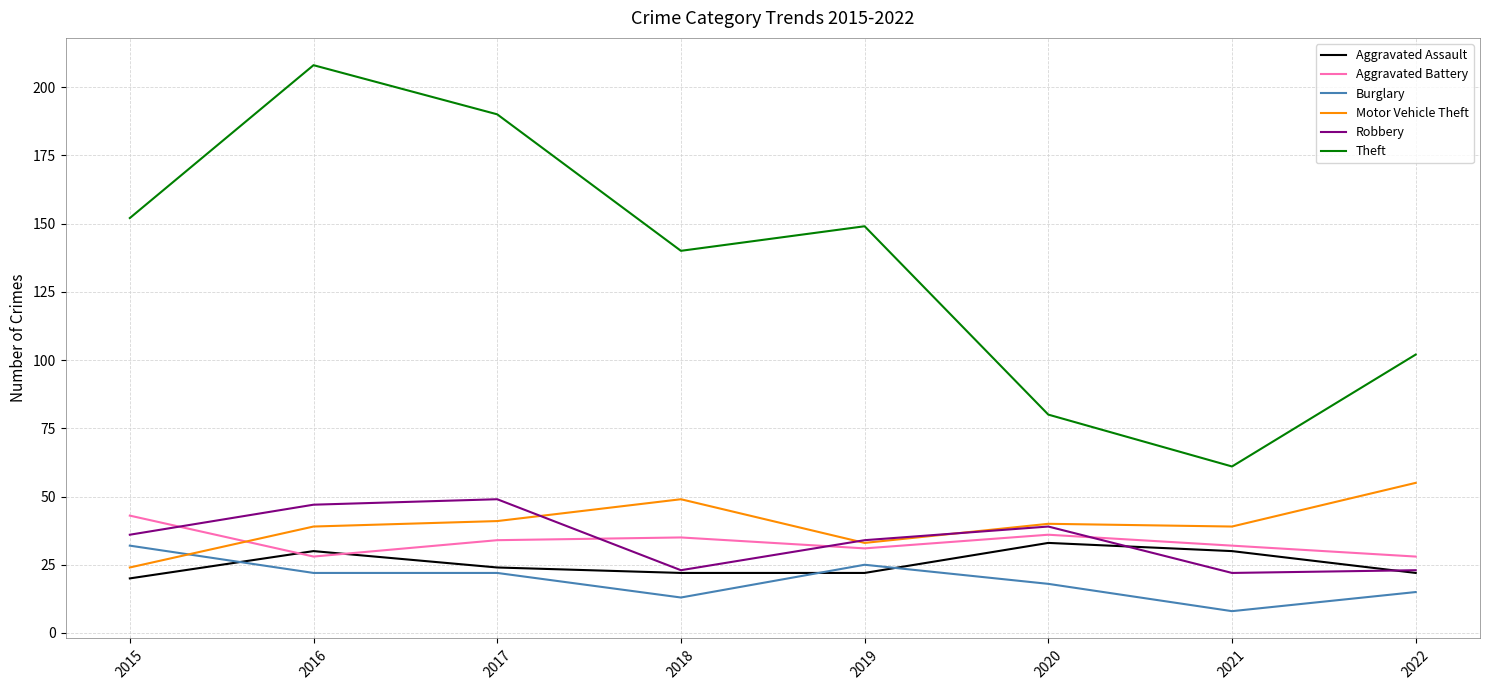

At which label does Theft reach its peak?

2016